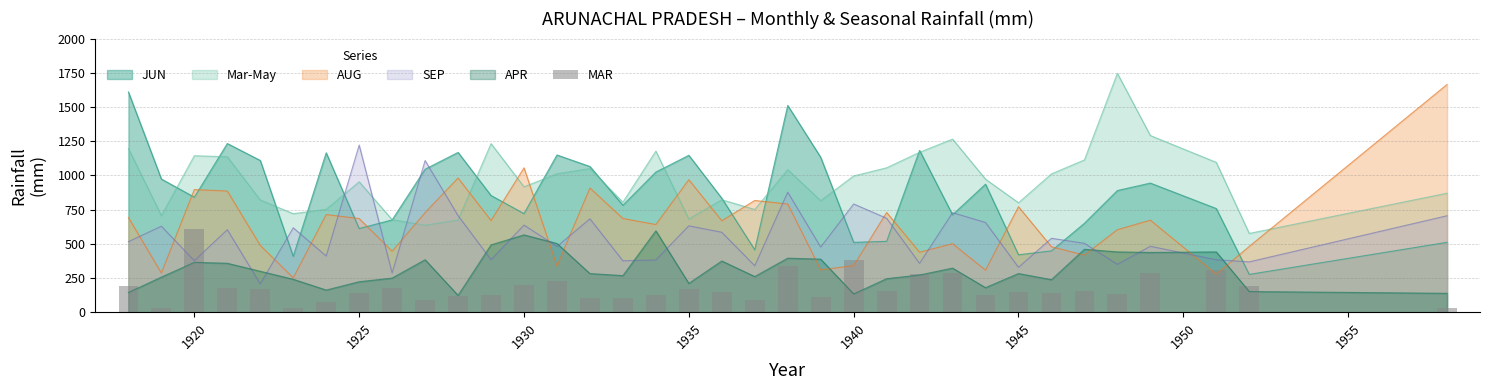

Count the number of categories in the chart.

35